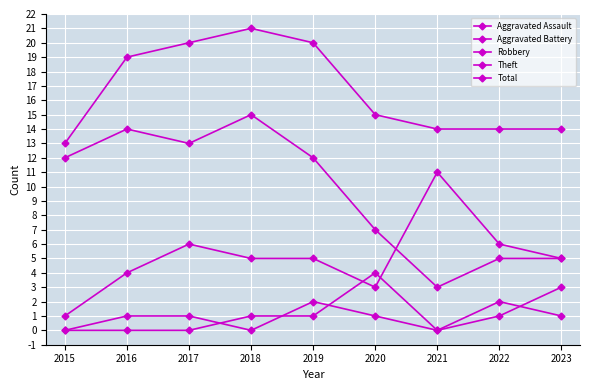

At which label is Robbery closest to 6?

2017